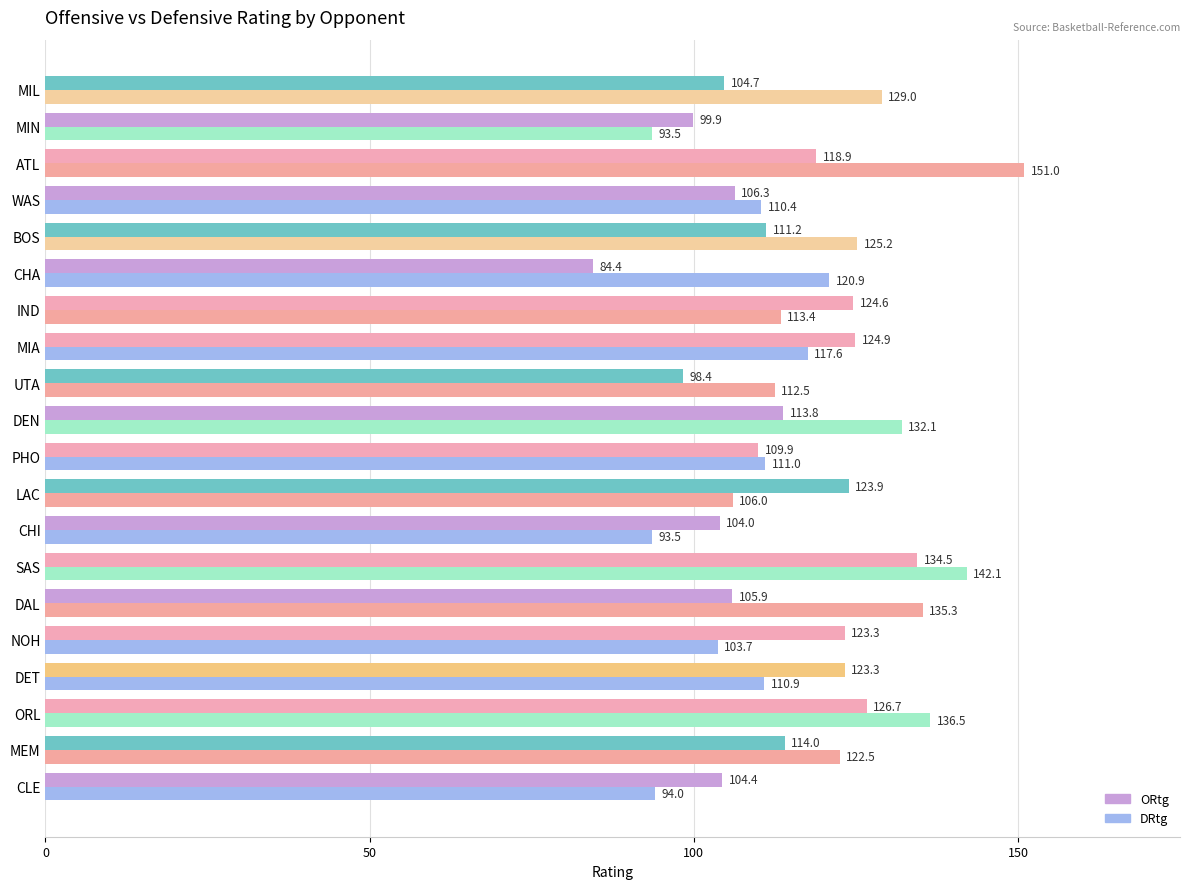

What is the maximum value for ORtg?

134.5